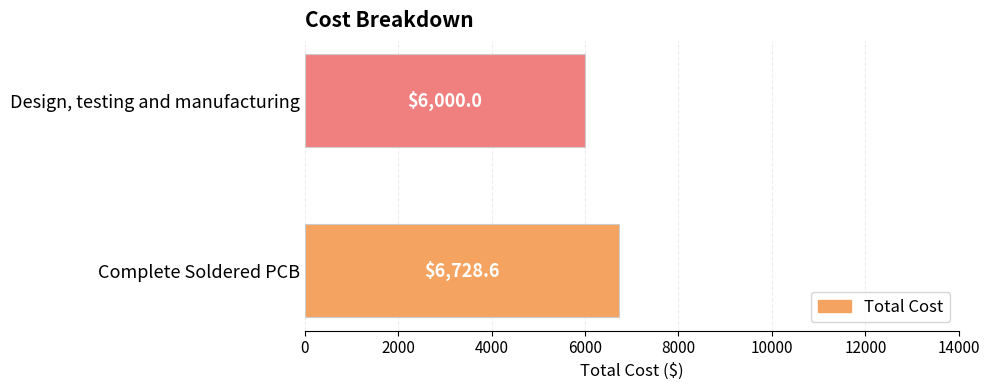

List the labels in order of value, largest first.

Complete Soldered PCB, Design, testing and manufacturing